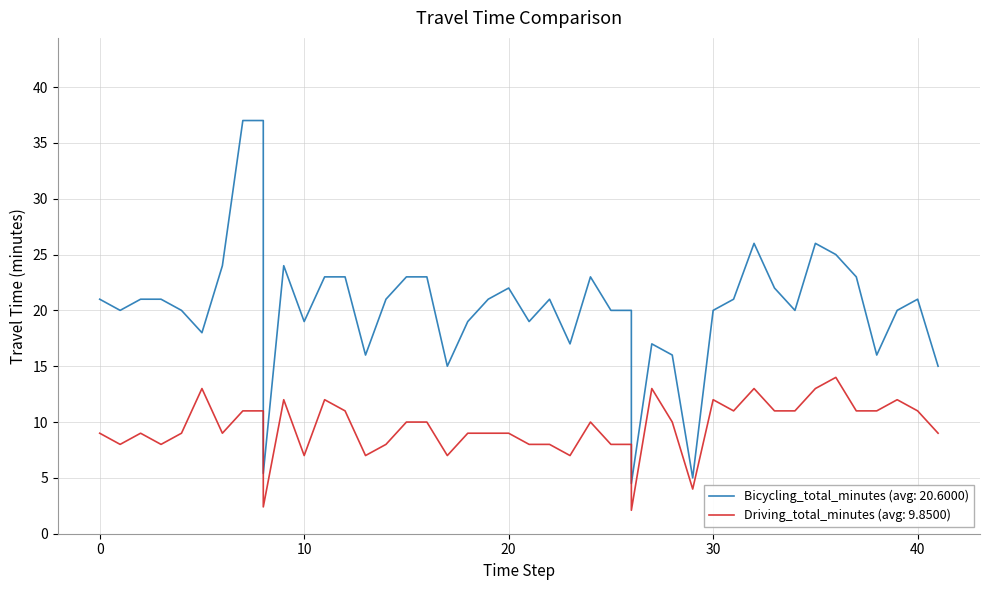

What are all the series names shown in the legend?

Bicycling_total_minutes, Driving_total_minutes